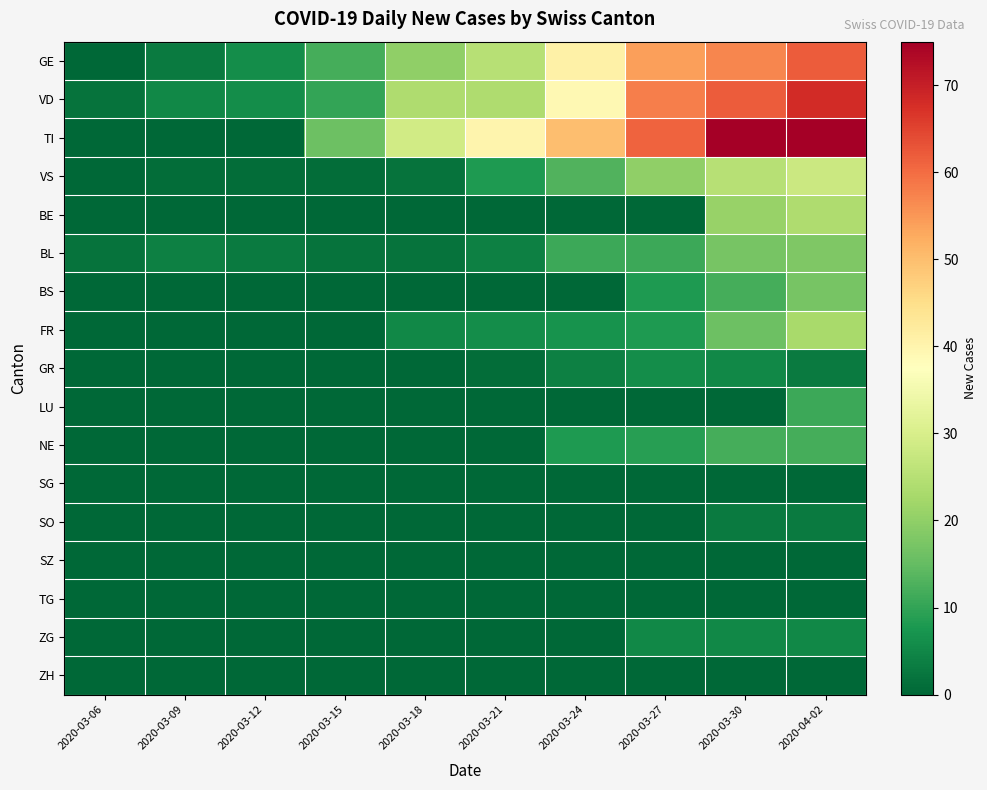

What is the total value across all series at 2020-03-18?

82